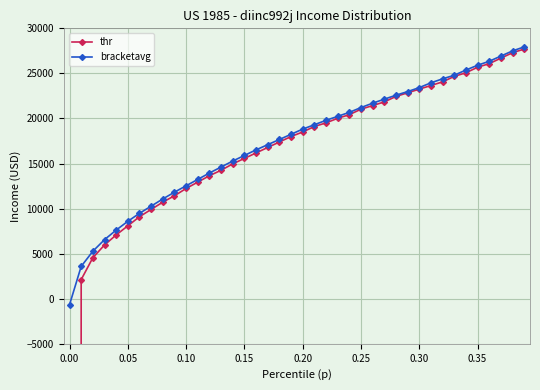

How many lines are shown in the chart?

2